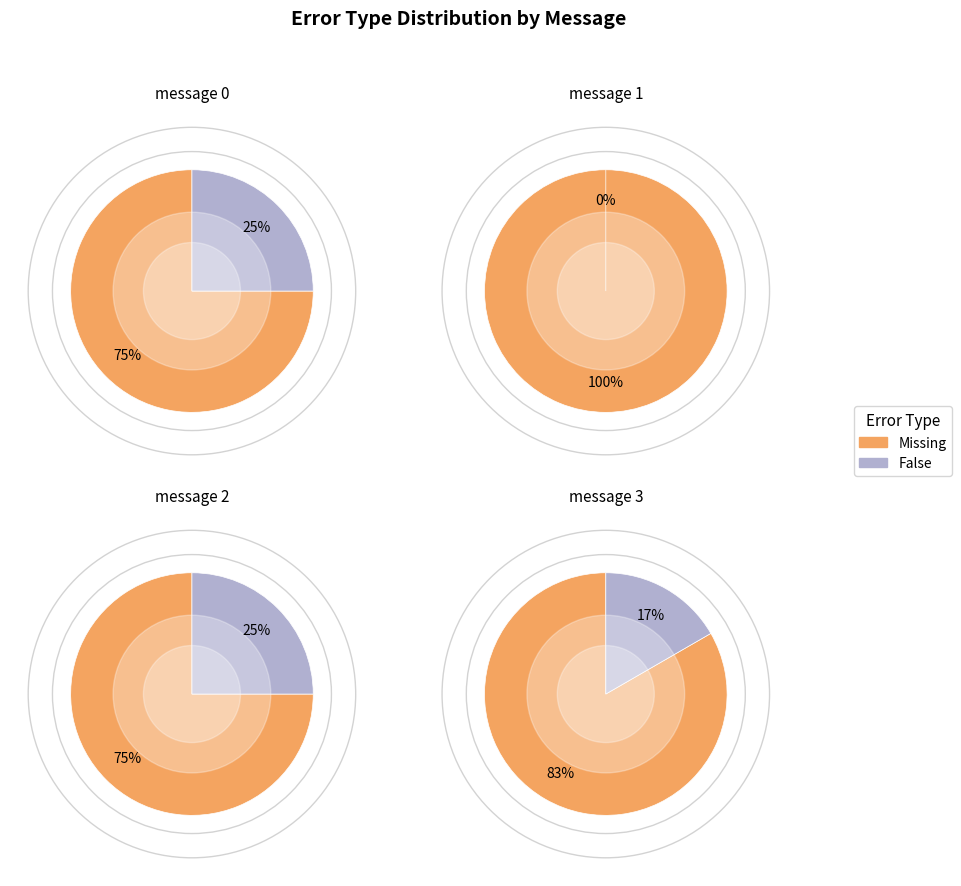

Which category has the smallest portion of the pie?

message 1